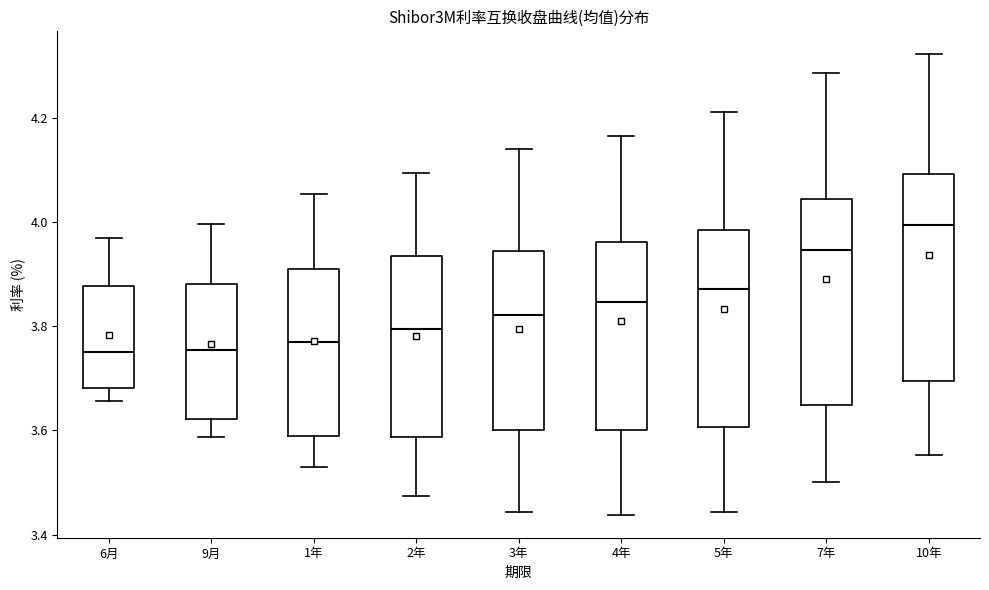

Reading left to right, transcribe this box plot: for each box, give where its median line is, the range the box spans, and where its two whiskers end, as read against the y-axis. The values are not printed on the chart, so give them approximately, as read against the axis.

6月: median 3.76, box 3.68 to 3.88, whiskers 3.66 to 3.98
9月: median 3.76, box 3.62 to 3.88, whiskers 3.58 to 4.00
1年: median 3.78, box 3.60 to 3.90, whiskers 3.52 to 4.06
2年: median 3.80, box 3.58 to 3.94, whiskers 3.48 to 4.10
3年: median 3.82, box 3.60 to 3.94, whiskers 3.44 to 4.14
4年: median 3.84, box 3.60 to 3.96, whiskers 3.44 to 4.16
5年: median 3.88, box 3.60 to 3.98, whiskers 3.44 to 4.22
7年: median 3.94, box 3.64 to 4.04, whiskers 3.50 to 4.28
10年: median 4.00, box 3.70 to 4.10, whiskers 3.56 to 4.32